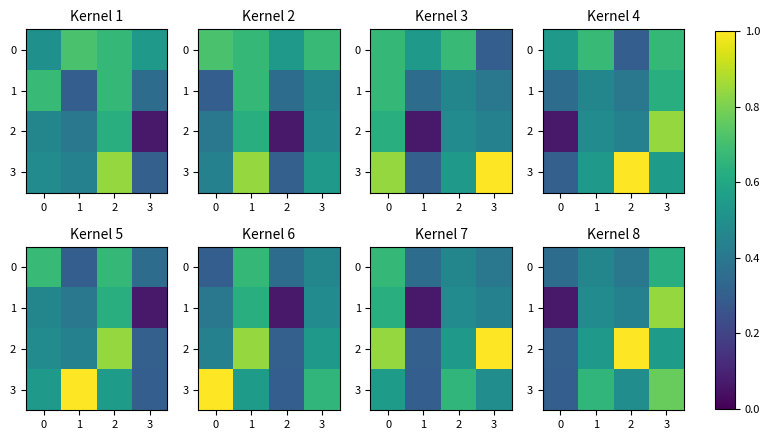

Is it true that 1 equals 0.1 at 0?

False